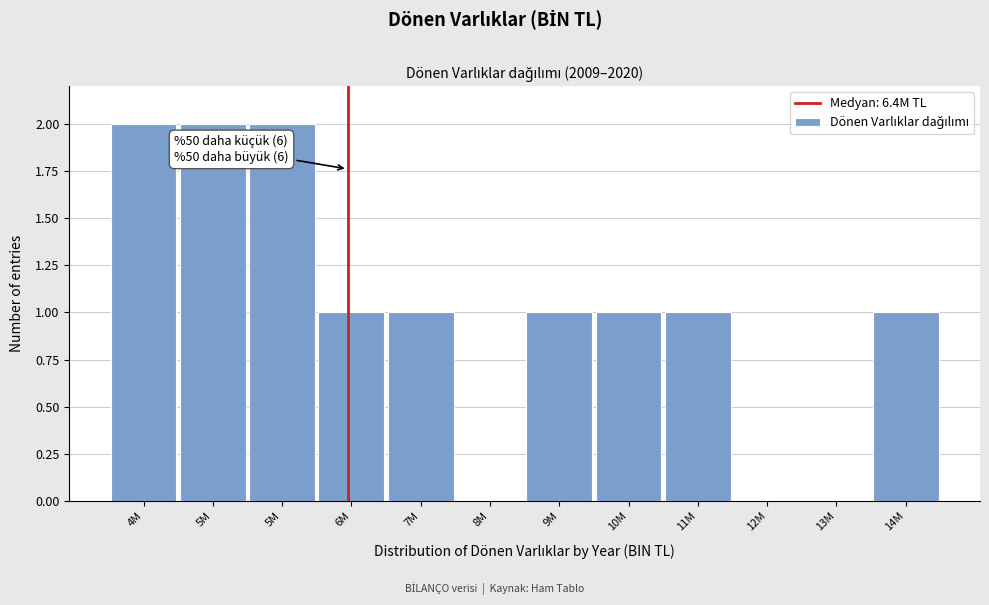

Are the bars horizontal?

No